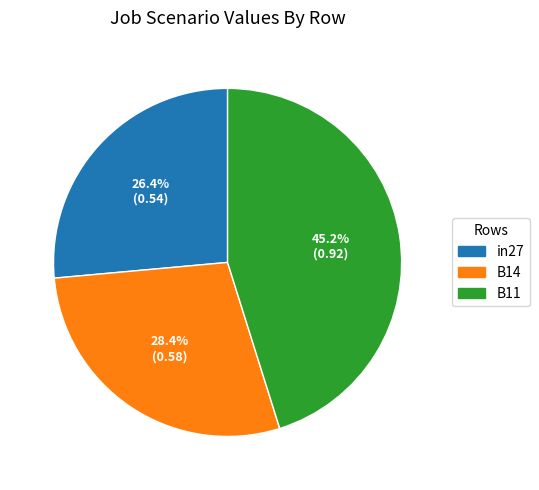

Which category has the biggest portion of the pie?

B11